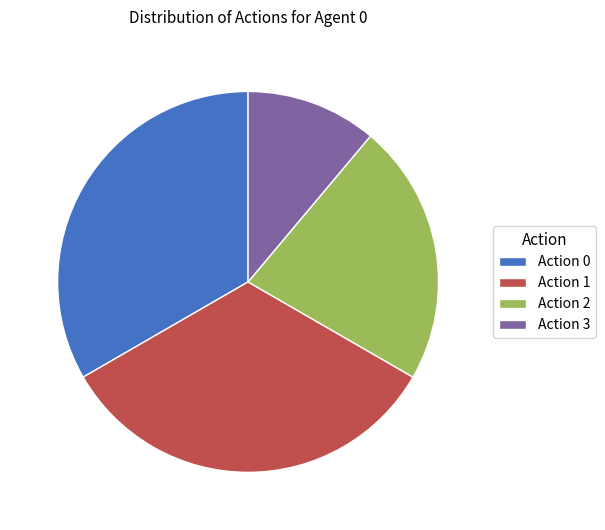

Which slice is the smallest?

Action 3